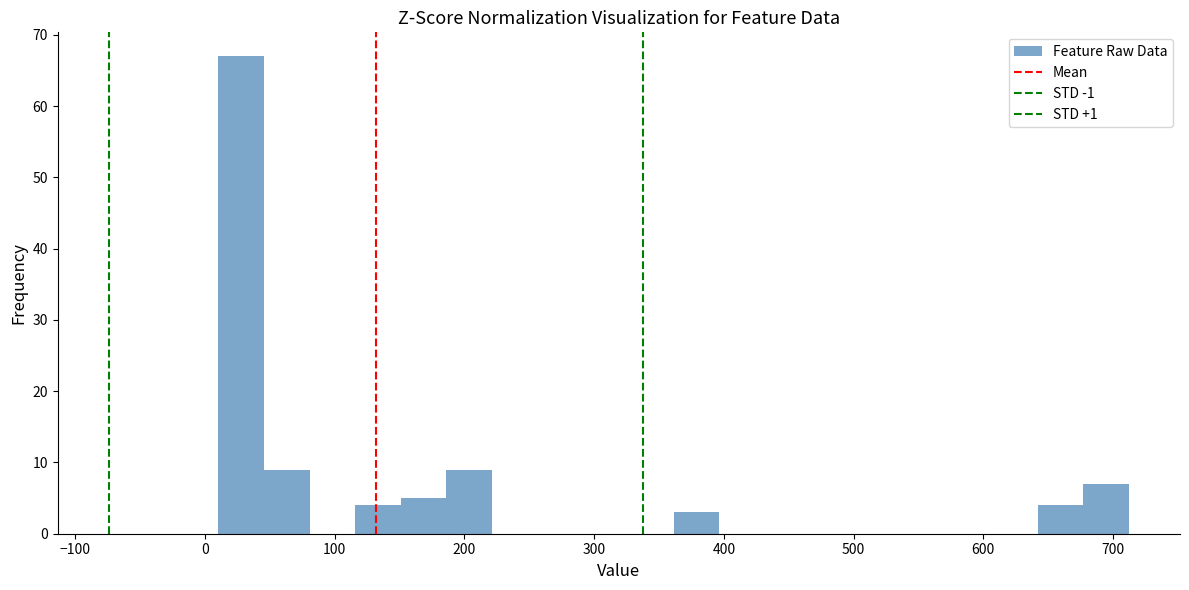

Around what value on the x-axis is the tallest bar? Give the approximate position of its centre, as read against the axis.

30